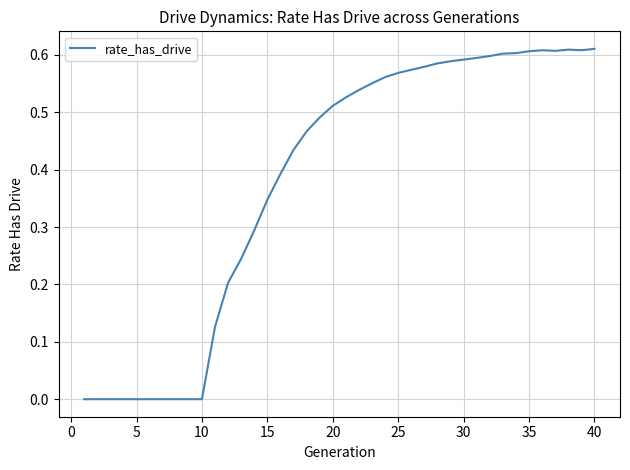

Does the chart have visible grid lines?

Yes